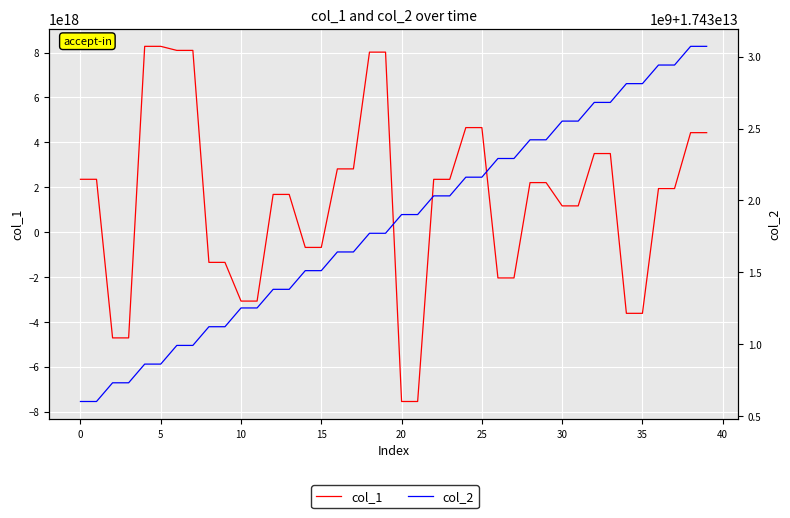

Is this an area chart (filled region under the line)?

No